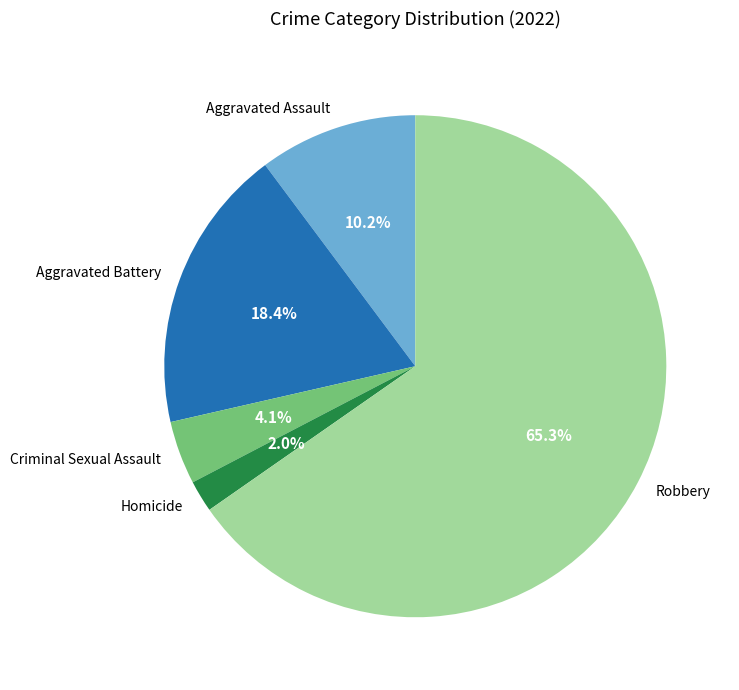

Is there a majority slice in this chart?

Yes